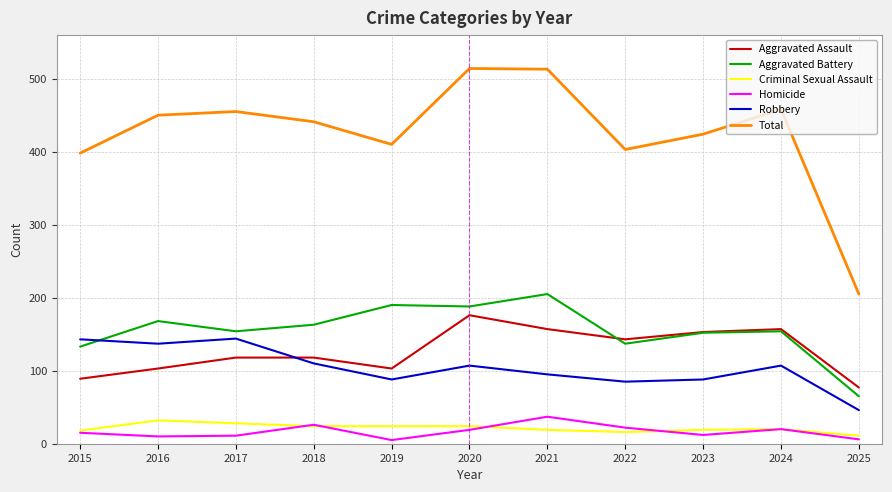

True or false: Total and Criminal Sexual Assault cross at least once.

False